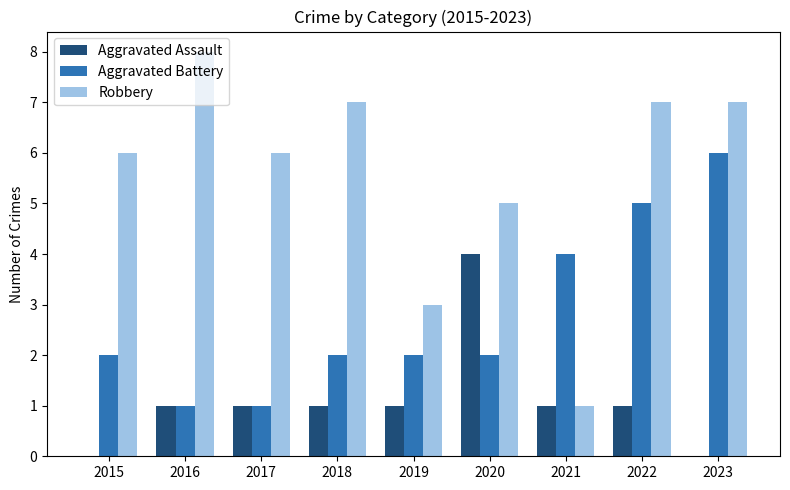

The Aggravated Assault series shows 1 at 2019. True or false?

True